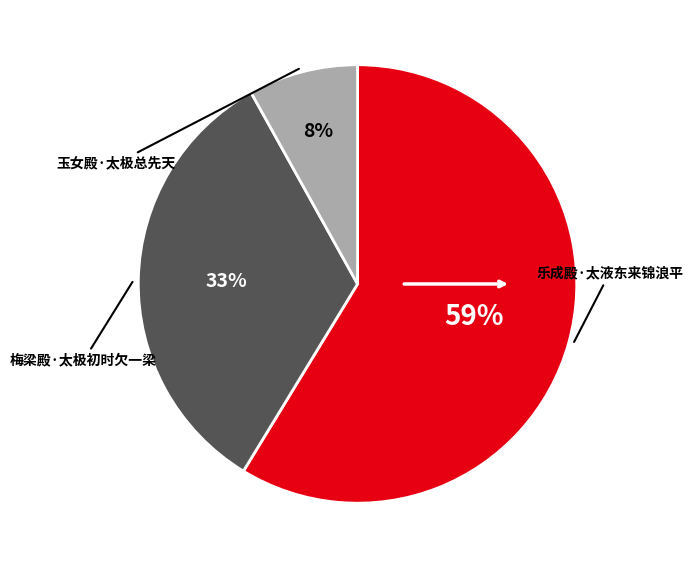

To the nearest percent, what is the combined percentage of 乐成殿·太液东来锦浪平 and 玉女殿·太极总先天?

67%